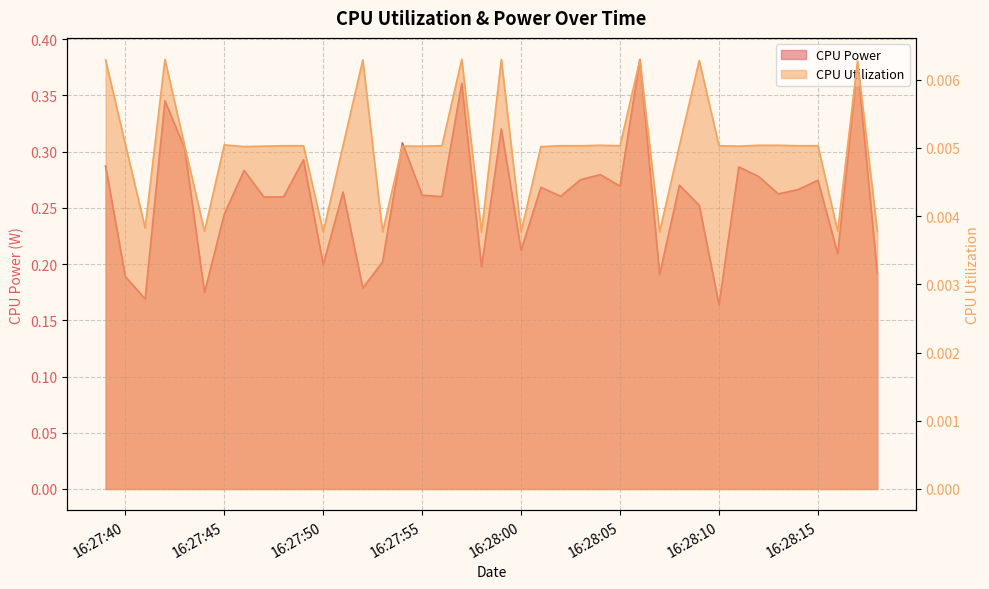

In CPU Utilization, how many points are higher than both neighbors (excluding endpoints)?

9